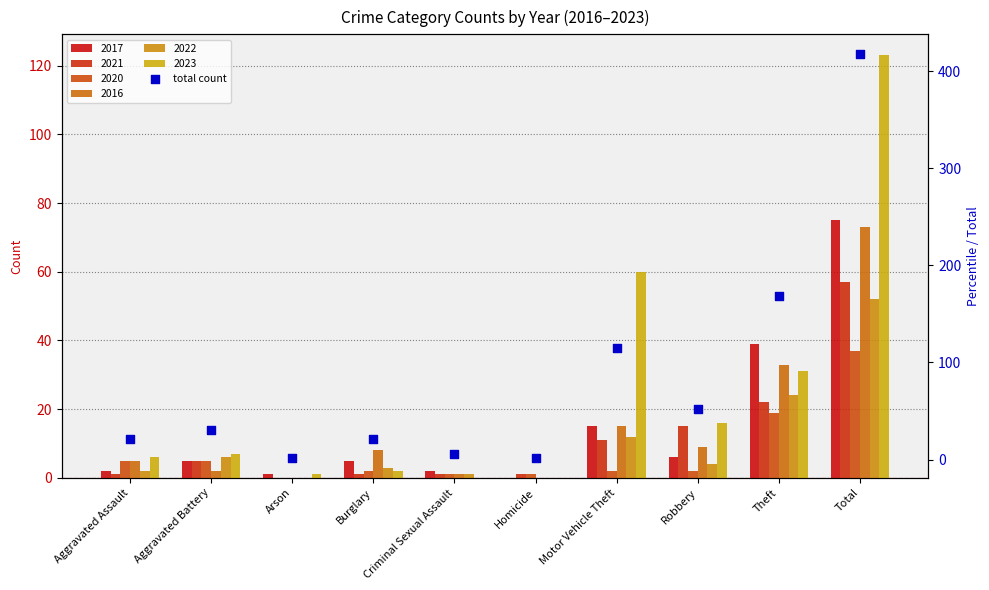

Between Total and Robbery, which is larger?

Total